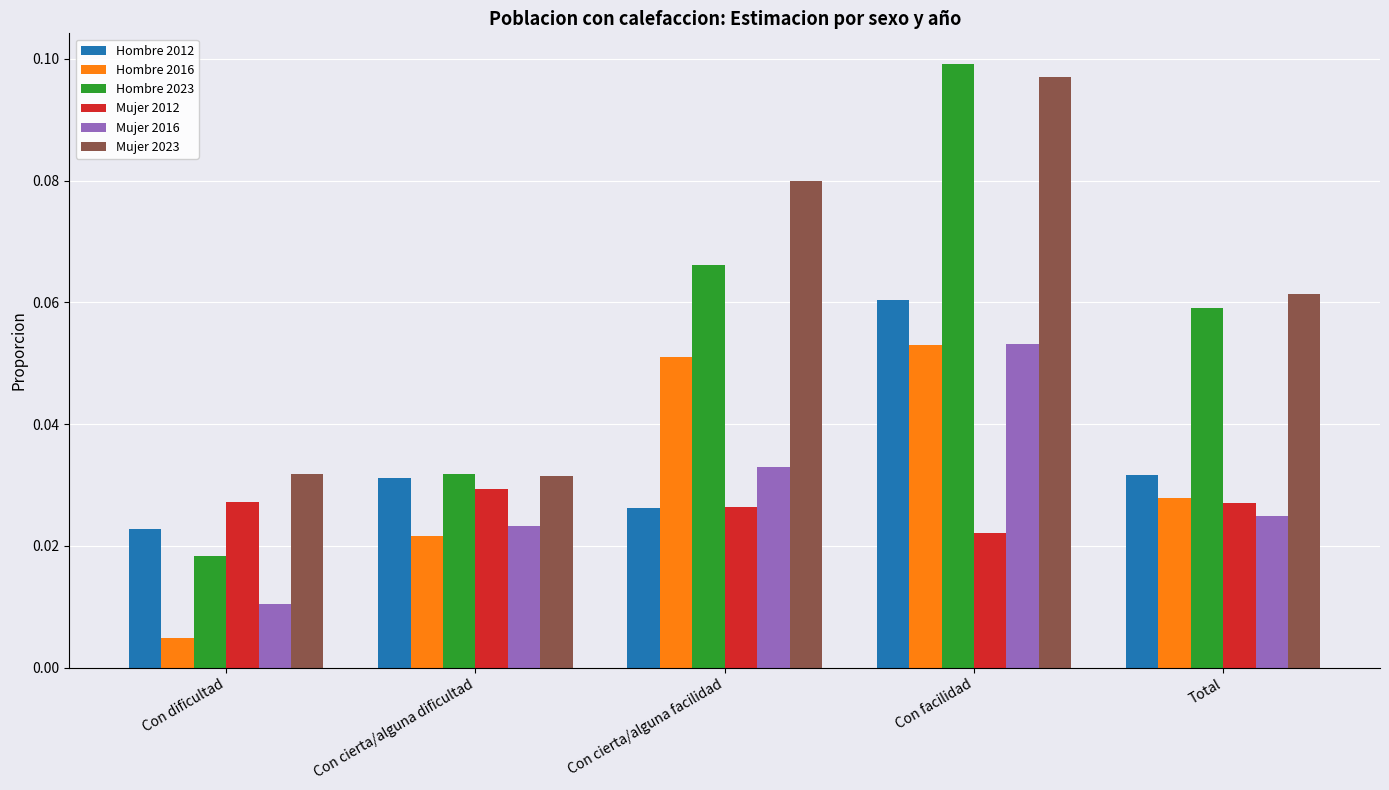

Is it true that Mujer 2023 equals 0.0 at Con cierta/alguna facilidad?

False